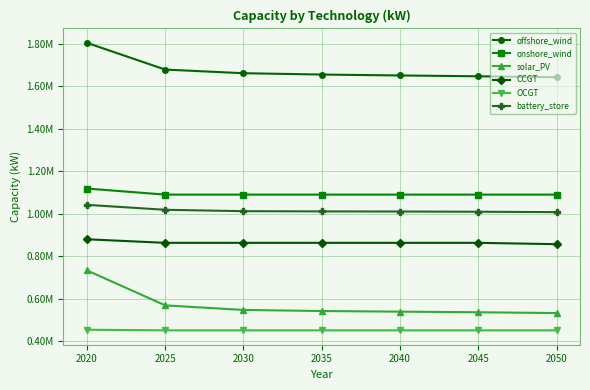

Does the chart have visible grid lines?

Yes